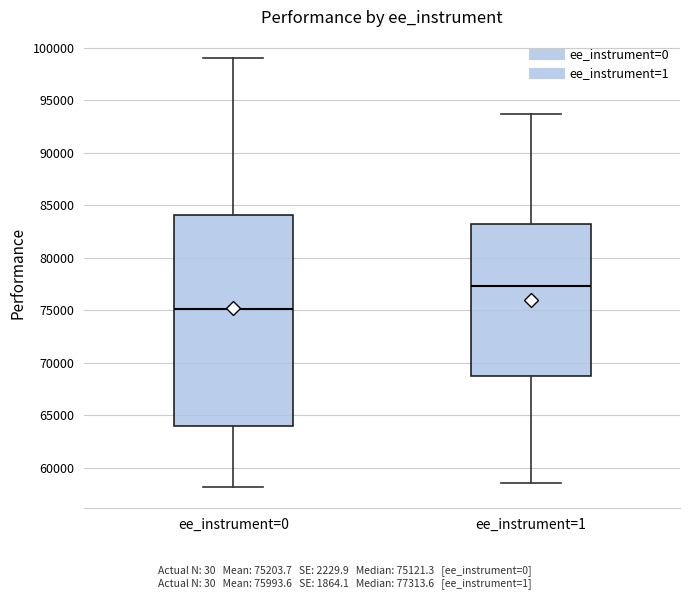

Which box has the lowest median line?

ee_instrument=0